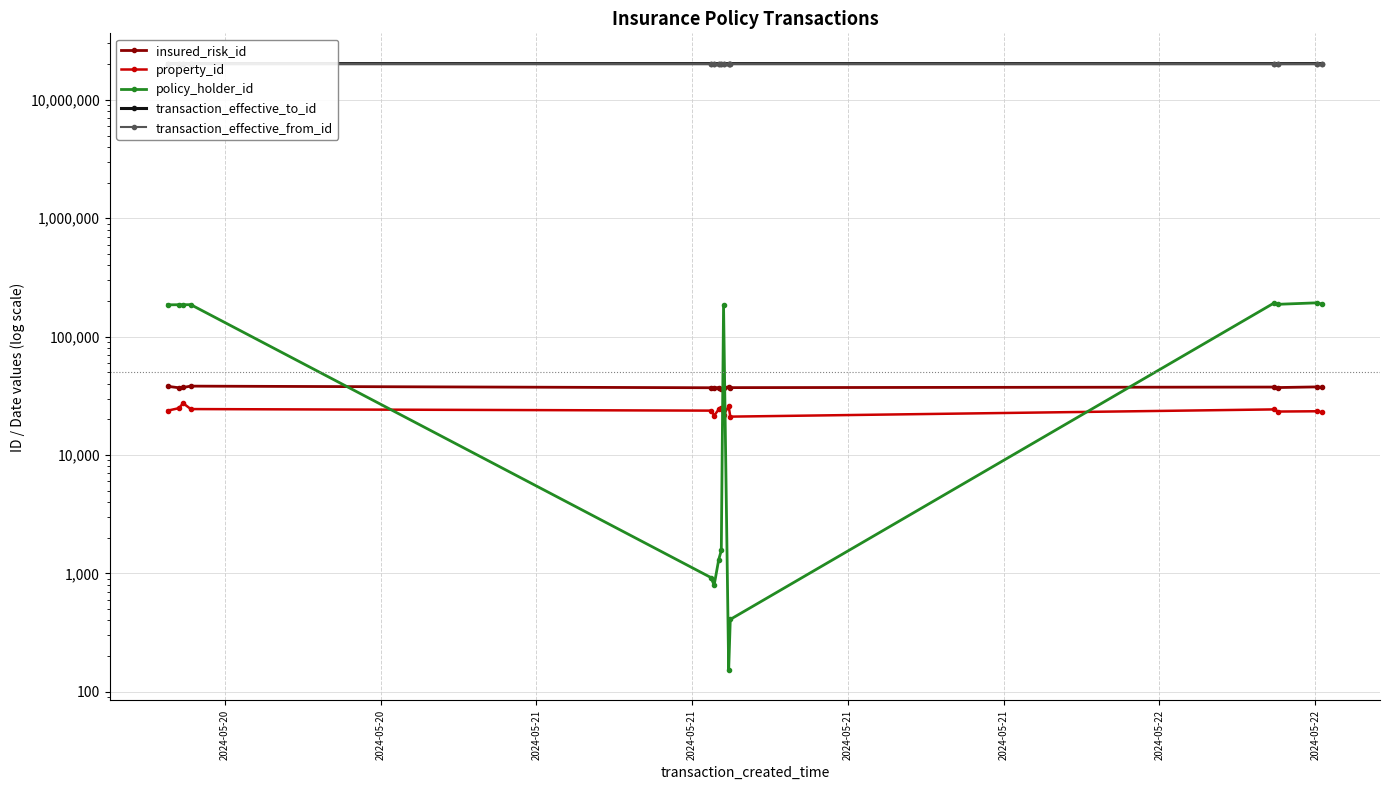

What is the average value of the transaction_effective_to_id series?

20248522